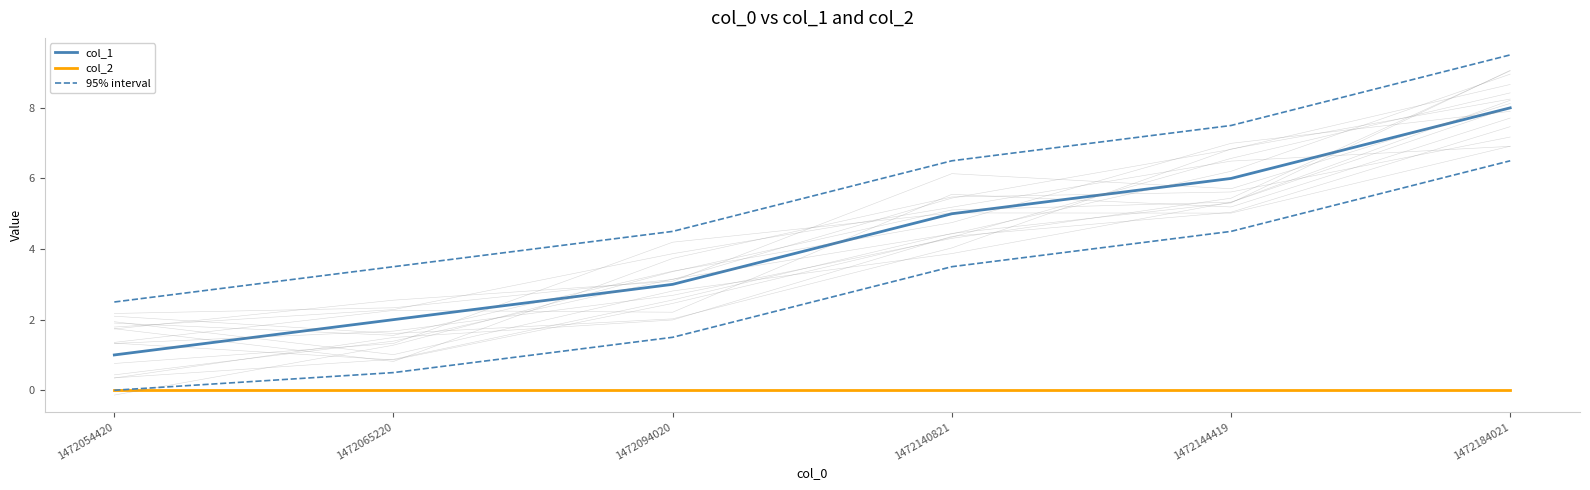

Reading left to right, extract all data points from this chart.

col_1: 1472054420=1.0	1472065220=2.0	1472094020=3.0	1472140821=5.0	1472144419=6.0	1472184021=8.0
col_2: 1472054420=0.0	1472065220=0.0	1472094020=0.0	1472140821=0.0	1472144419=0.0	1472184021=0.0
95% interval: 1472054420=2.5	1472065220=3.5	1472094020=4.5	1472140821=6.5	1472144419=7.5	1472184021=9.5